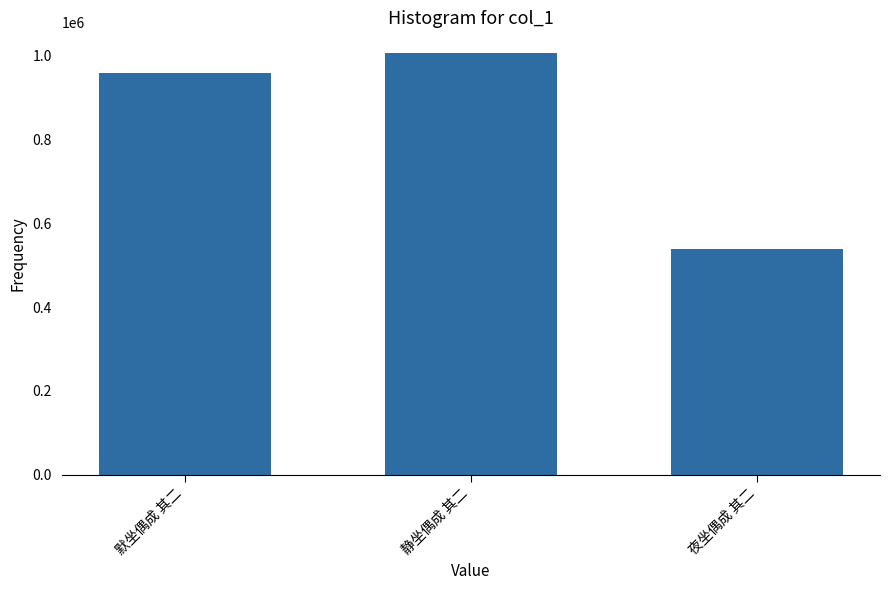

List the labels in order of value, smallest first.

夜坐偶成 其二, 默坐偶成 其二, 静坐偶成 其二